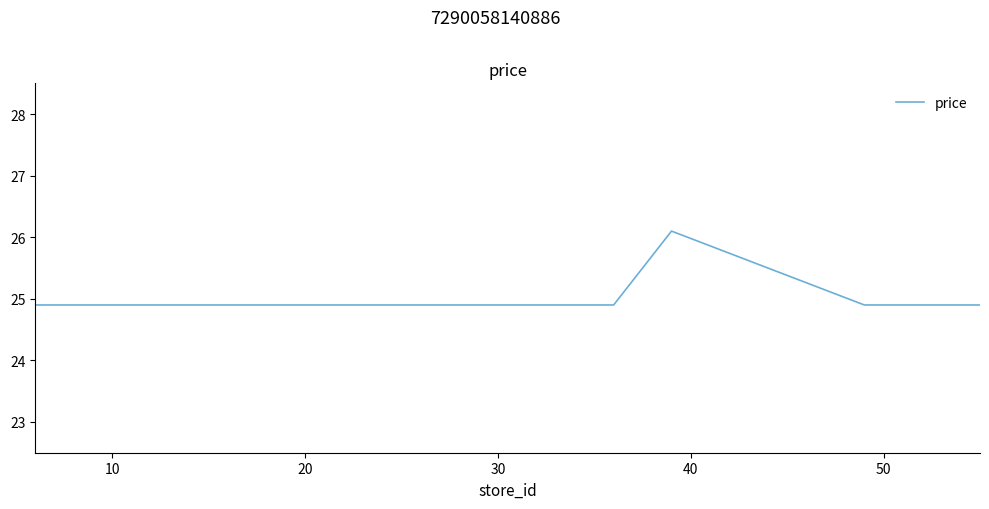

Reading left to right, extract all data points from this chart.

24.9	24.9	24.9	24.9	24.9	24.9	26.1	24.9	24.9	24.9	24.9